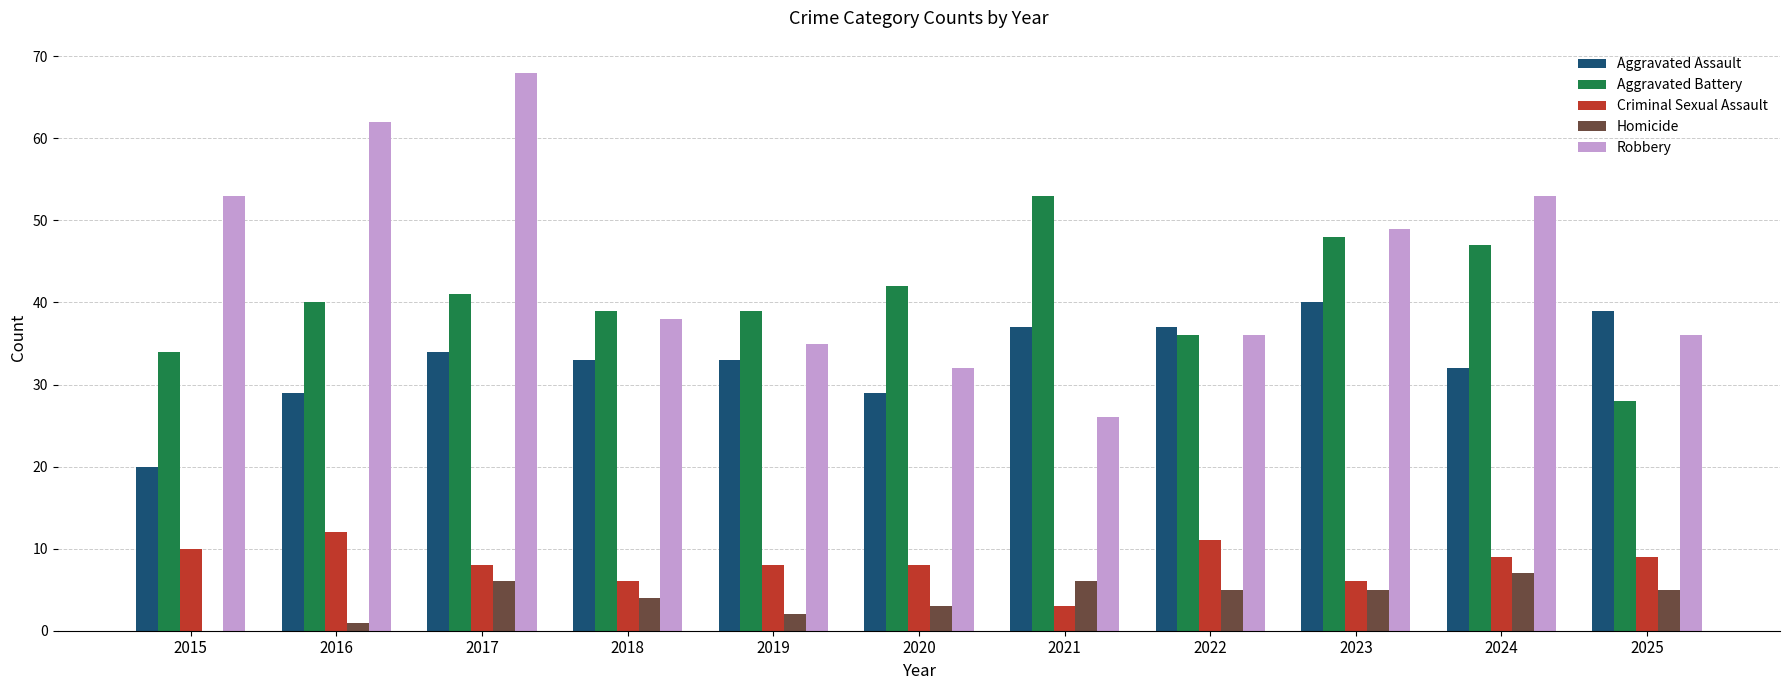

What is the approximate value of Homicide at 2024?

7